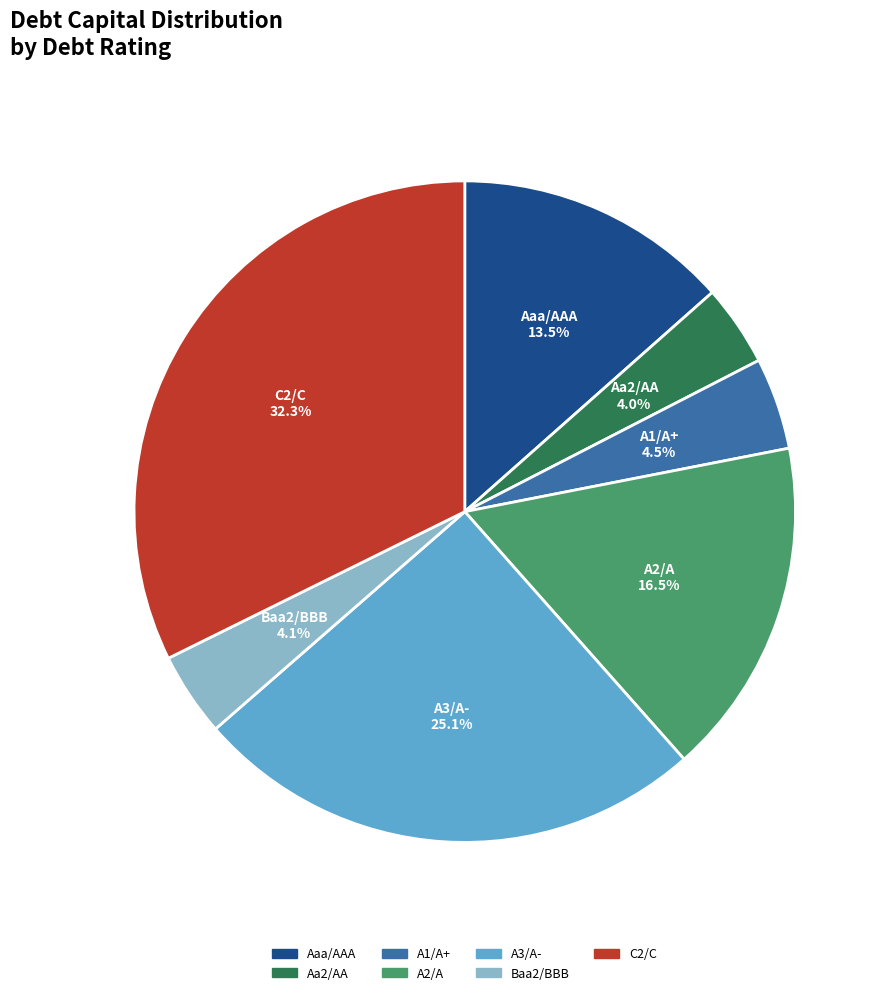

Between Aa2/AA and A2/A, which is larger?

A2/A